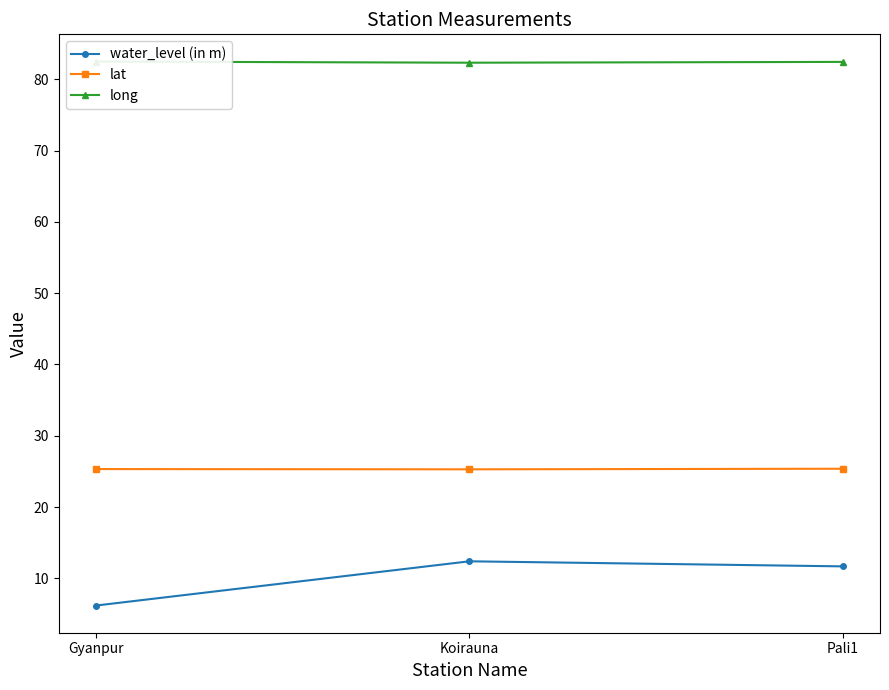

What is the value of the water_level (in m) point at the 2nd from the left?

12.4